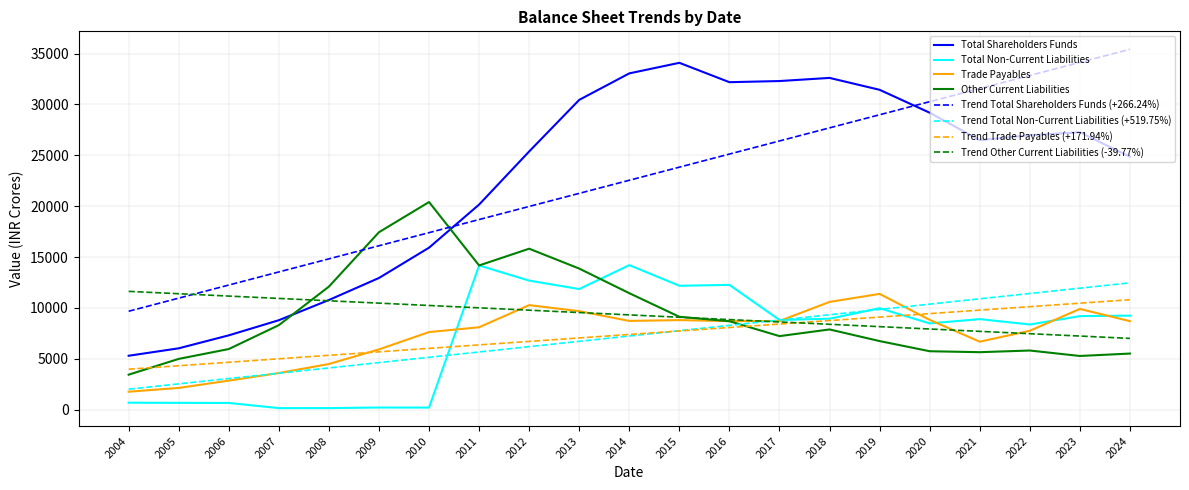

What is the maximum value shown in the chart?

35415.9